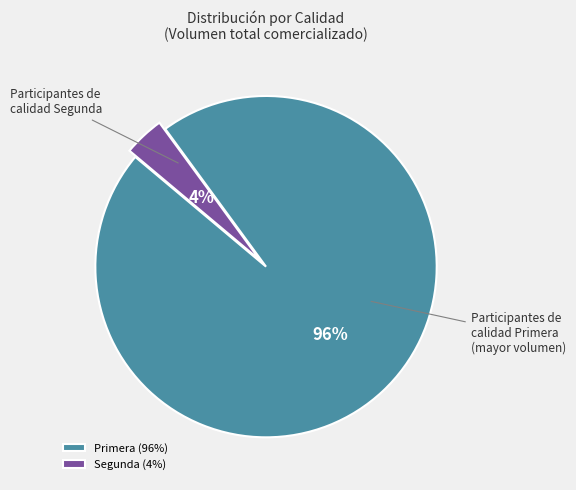

Is the sum of Primera (96%) and Segunda (4%) greater than half?

Yes